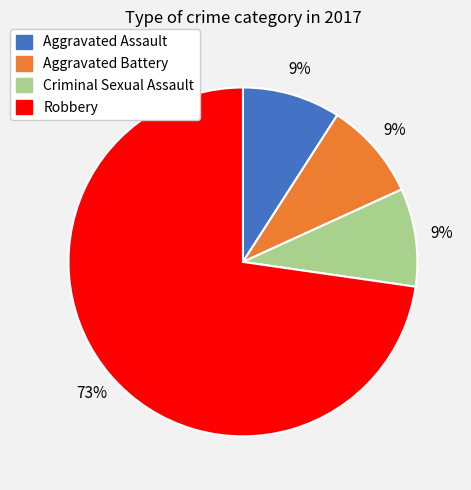

Is it true that Robbery is 84% of the pie?

False